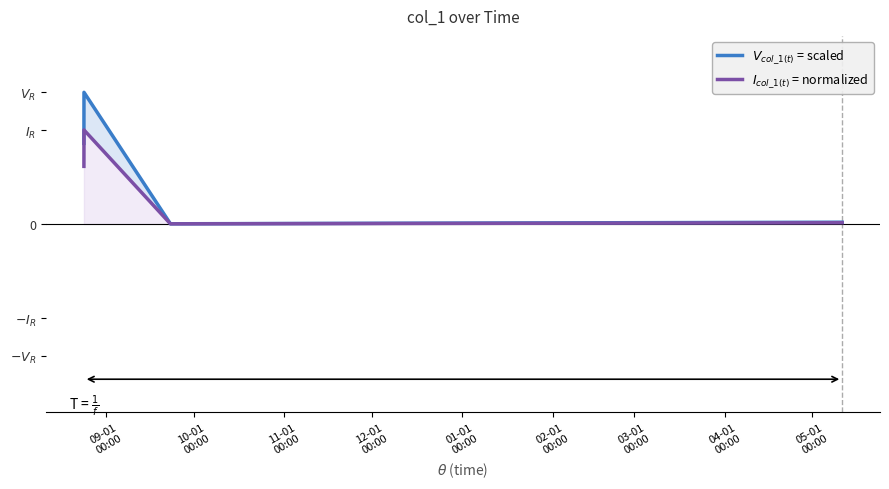

What is the highest value of the $I_{col\_1(t)}$ = normalized series?

1.0